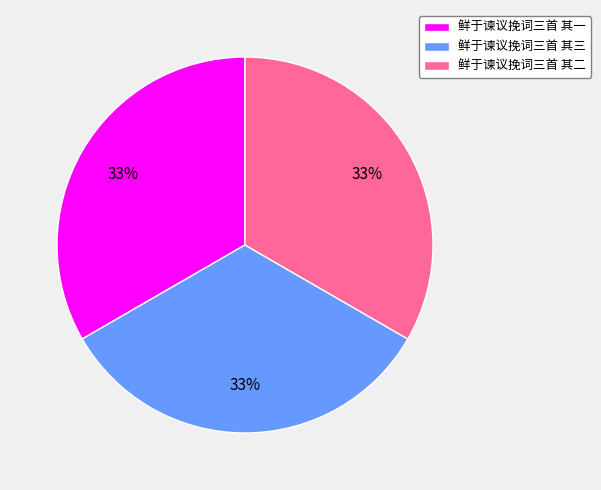

Is it true that 鲜于谏议挽词三首 其二 is 33% of the pie?

True